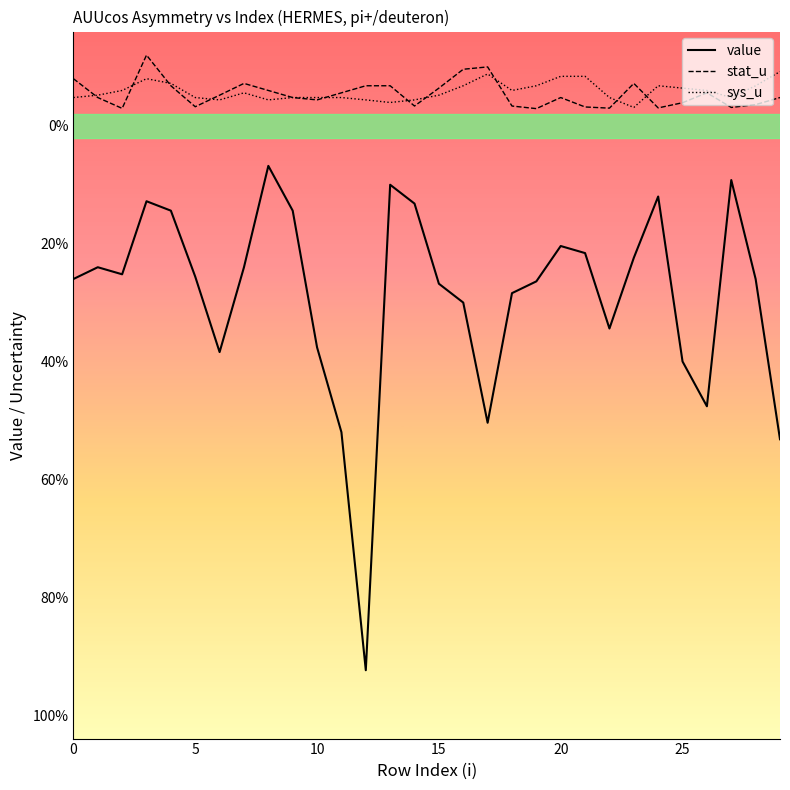

What are all the series names shown in the legend?

value, stat_u, sys_u